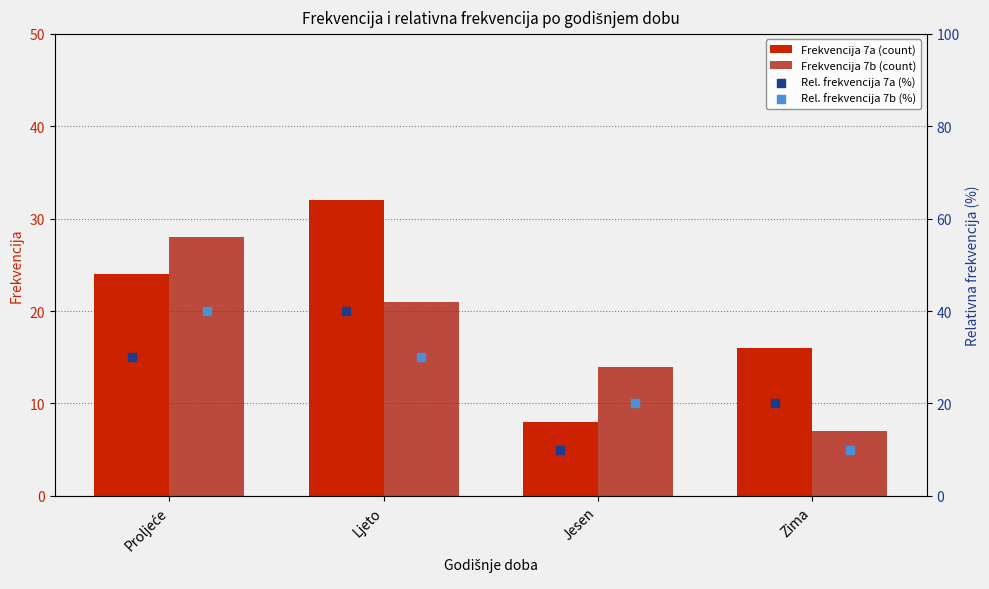

Which series reaches the maximum Y coordinate?

Rel_frekvencija_7a